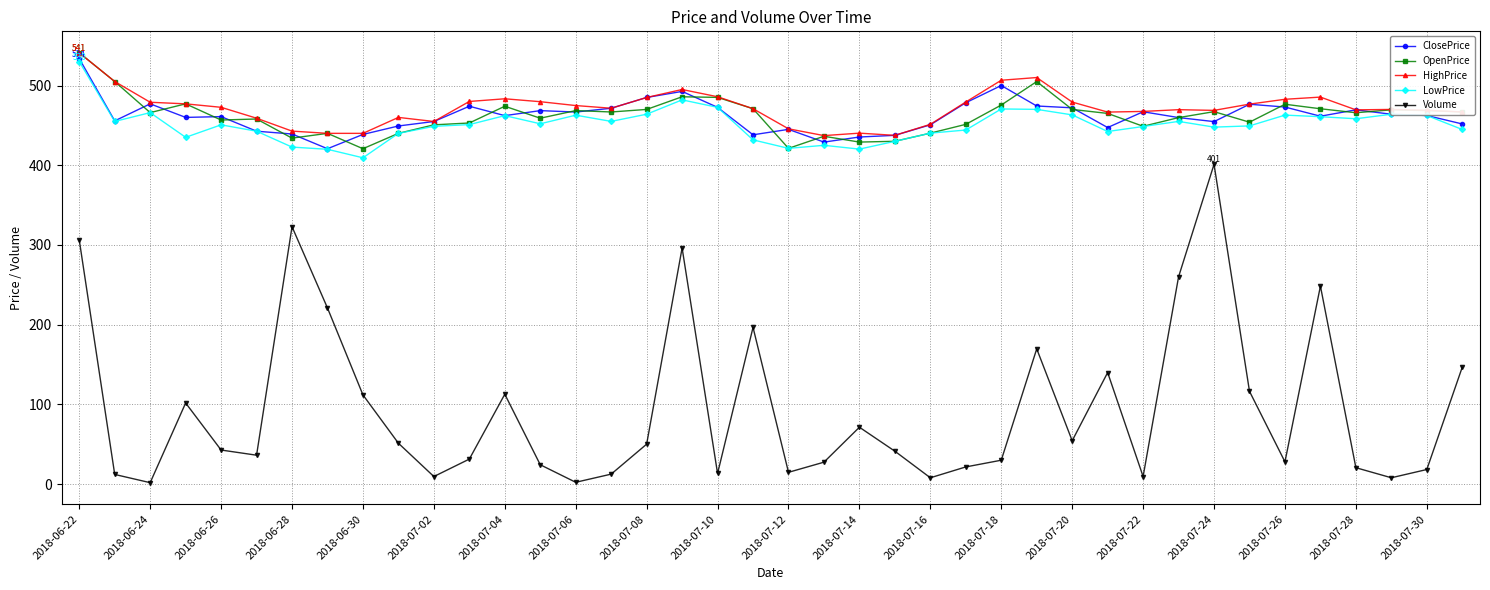

True or false: OpenPrice has more than 1 points higher than both neighbors.

True